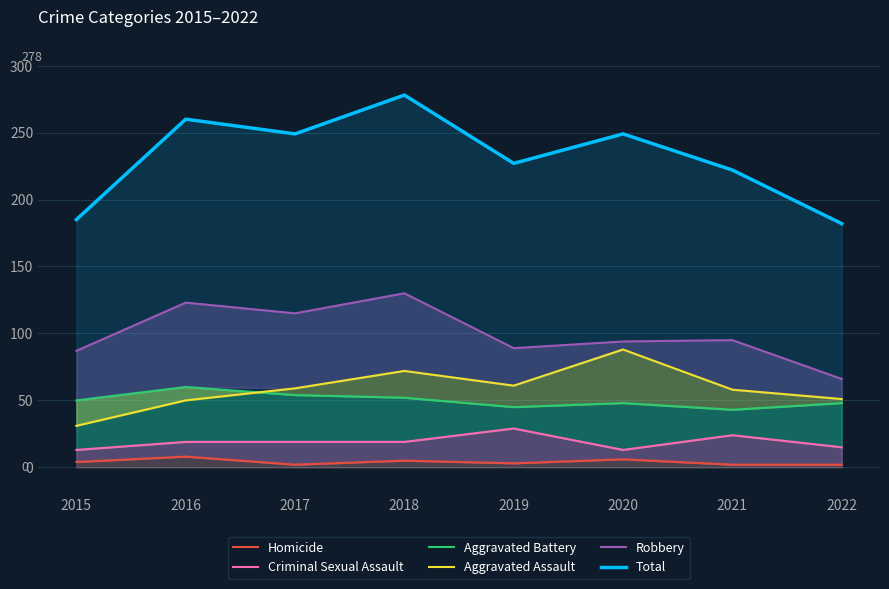

Reading left to right, what are all the values shown in this chart?

Homicide: 4	8	2	5	3	6	2	2
Criminal Sexual Assault: 13	19	19	19	29	13	24	15
Aggravated Battery: 50	60	54	52	45	48	43	48
Aggravated Assault: 31	50	59	72	61	88	58	51
Robbery: 87	123	115	130	89	94	95	66
Total: 185	260	249	278	227	249	222	182